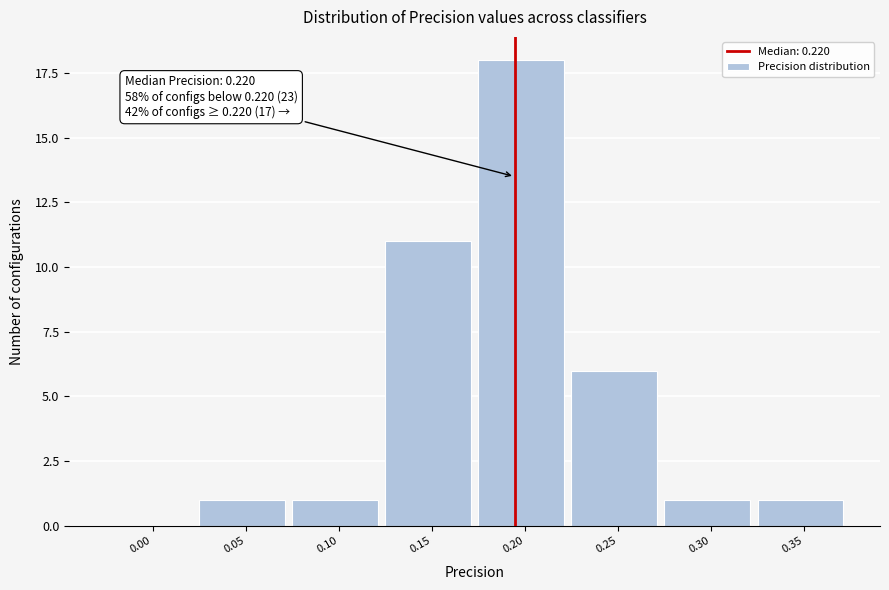

Reading right to left, what are all the values shown in this chart?

0.35=1	0.30=1	0.25=6	0.20=18	0.15=11	0.10=1	0.05=1	0.00=0